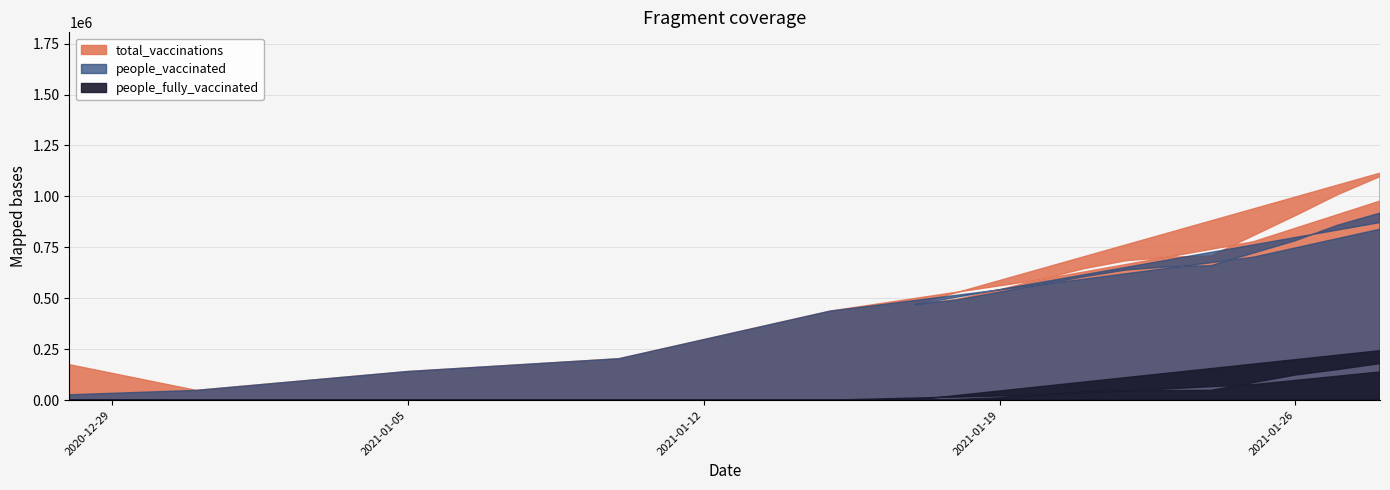

Which series has the largest total across all categories?

total_vaccinations